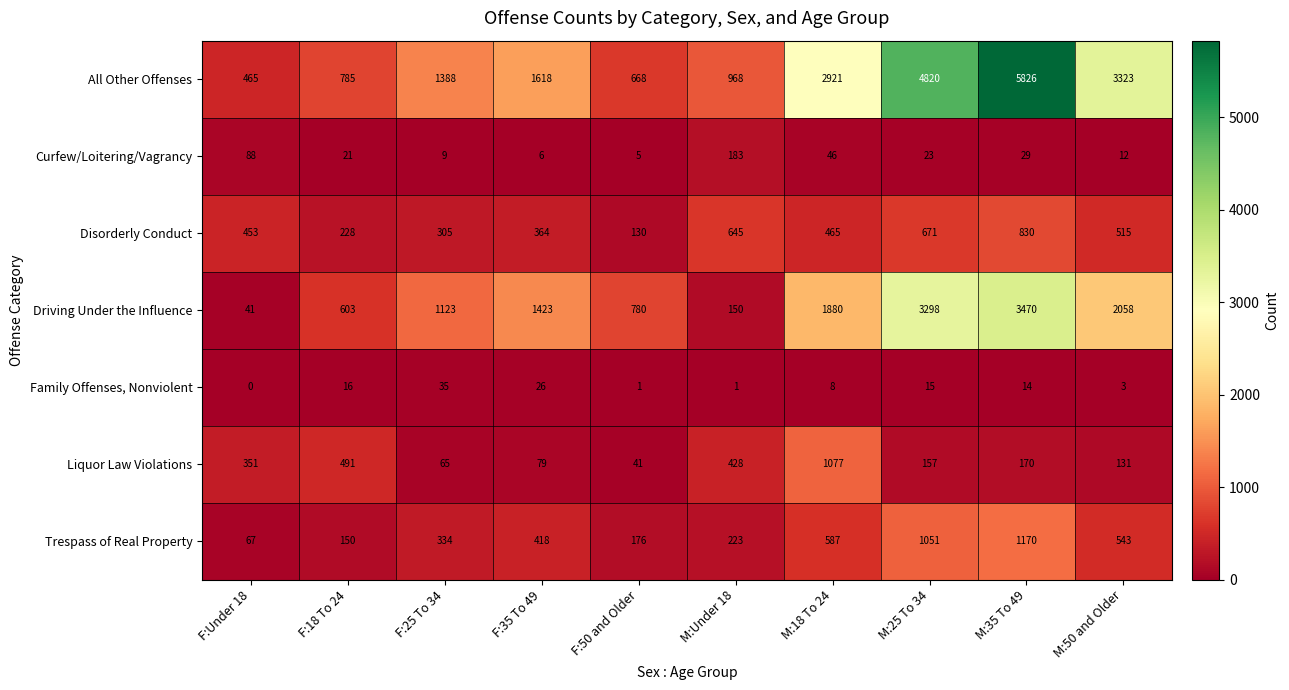

At which label does Curfew/Loitering/Vagrancy reach its peak?

M:Under 18